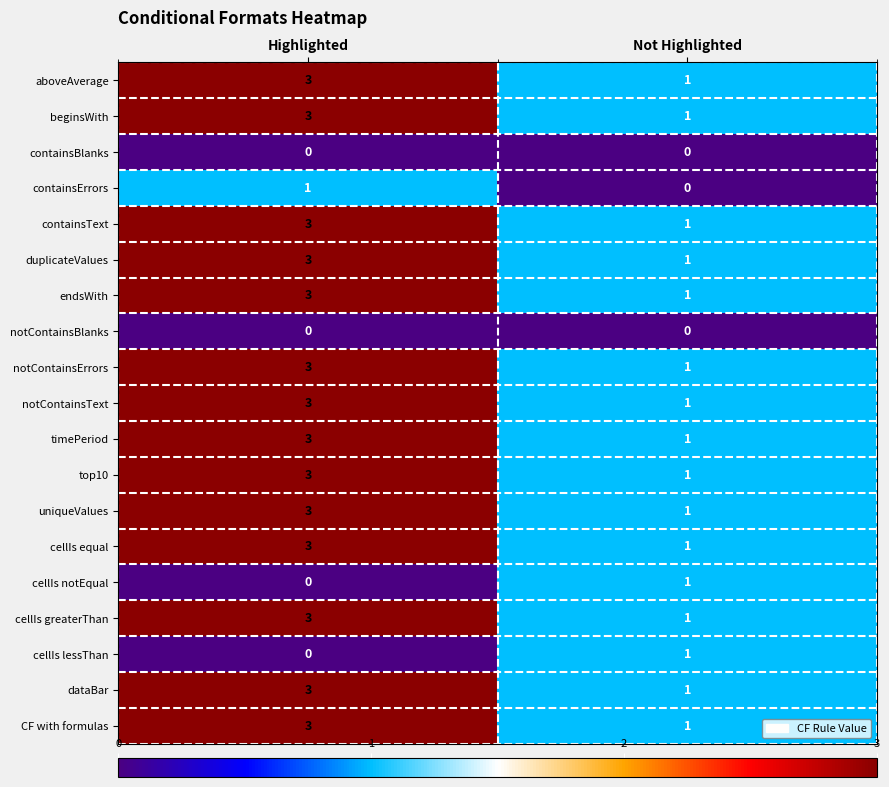

What is the spread (max minus min) of values at Highlighted?

3